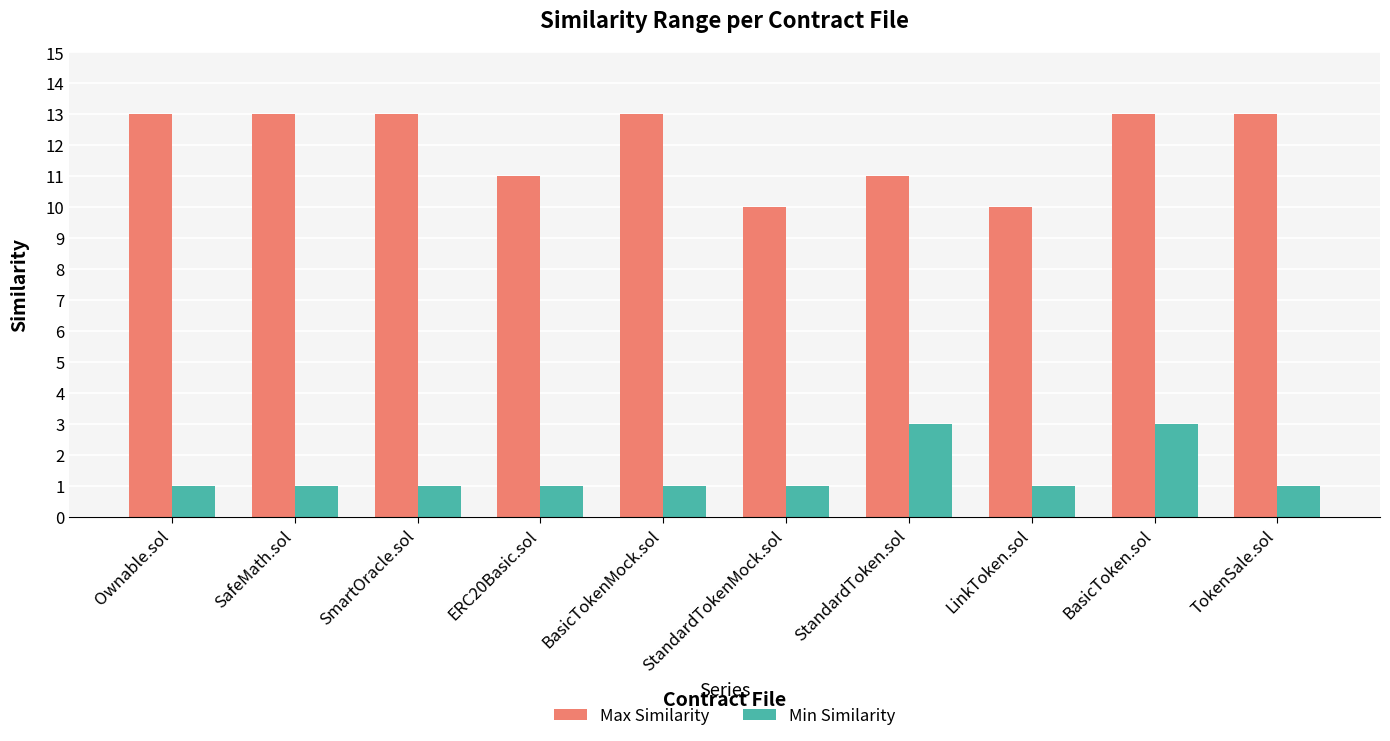

What is the label of the 5th bar from the right?

StandardTokenMock.sol